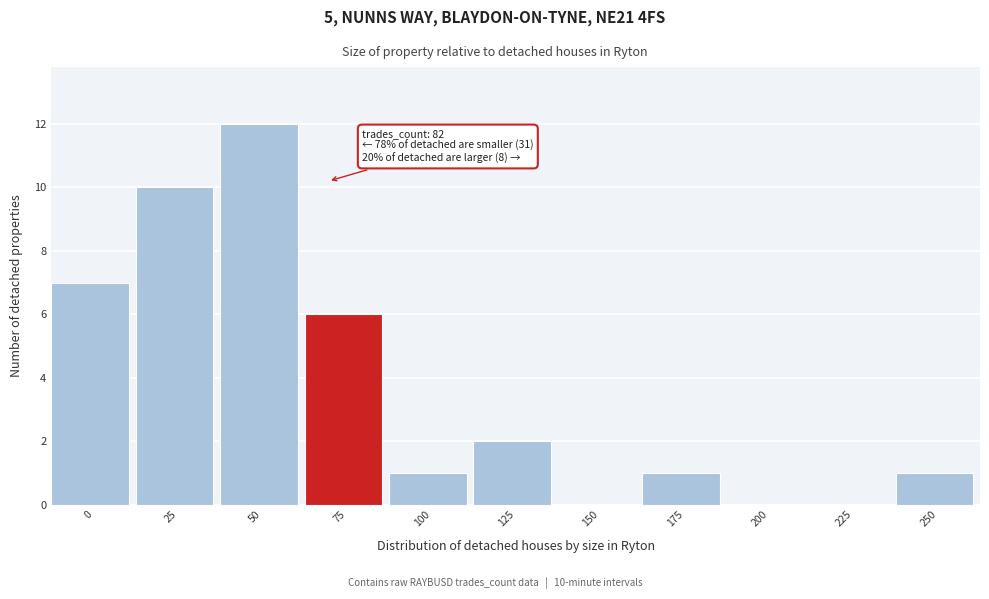

Reading left to right, list all the values displayed in this chart.

0=7	25=10	50=12	75=6	100=1	125=2	150=0	175=1	200=0	225=0	250=1